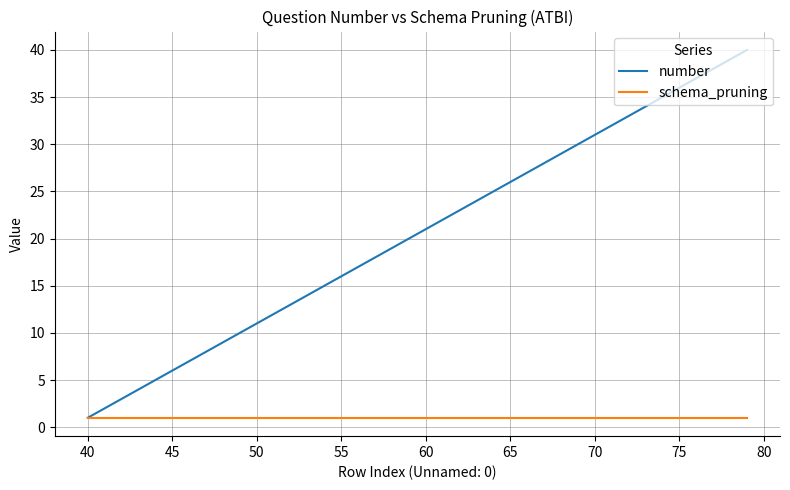

Which series has the largest range (max minus min)?

number